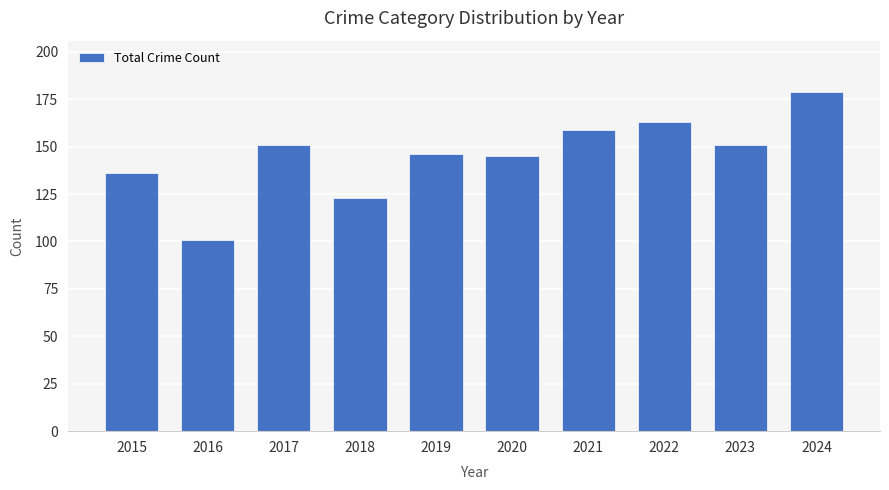

What is the value of the 1st bar from the left?

136